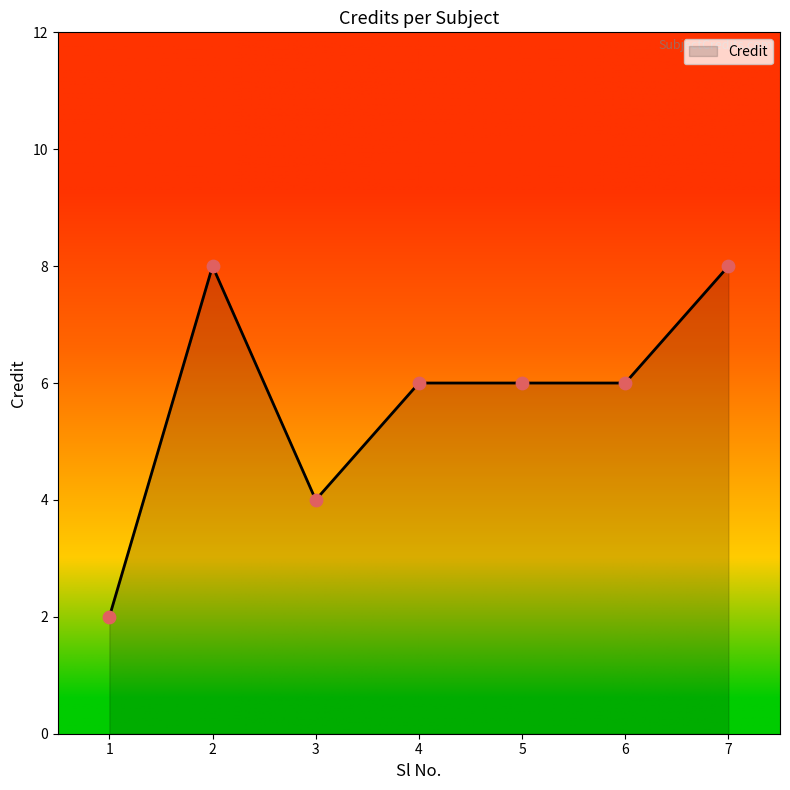

What is the change in value from 1 to 2?

+6